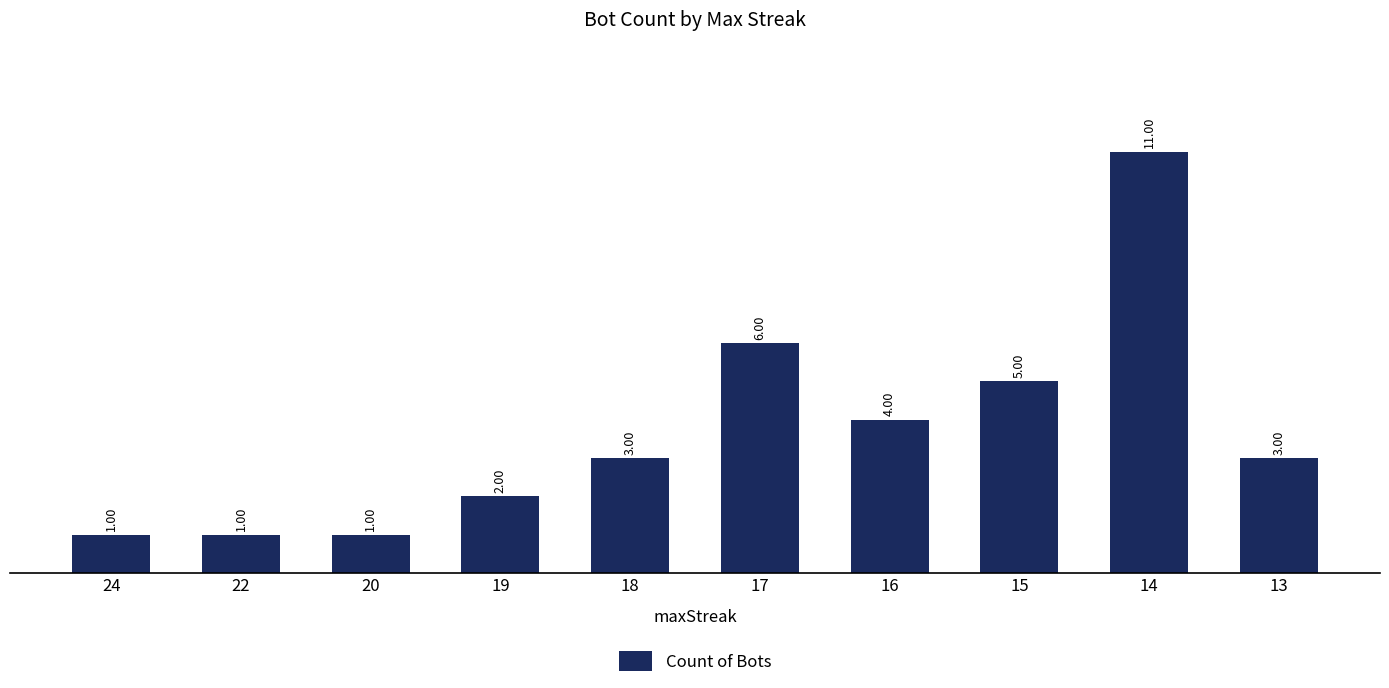

What is the difference between the maximum and minimum values?

10